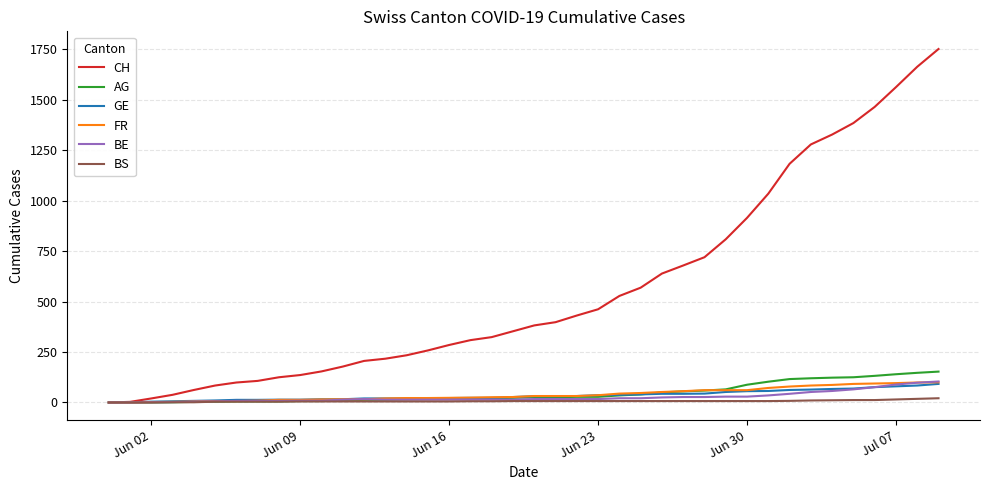

How many lines are shown in the chart?

6